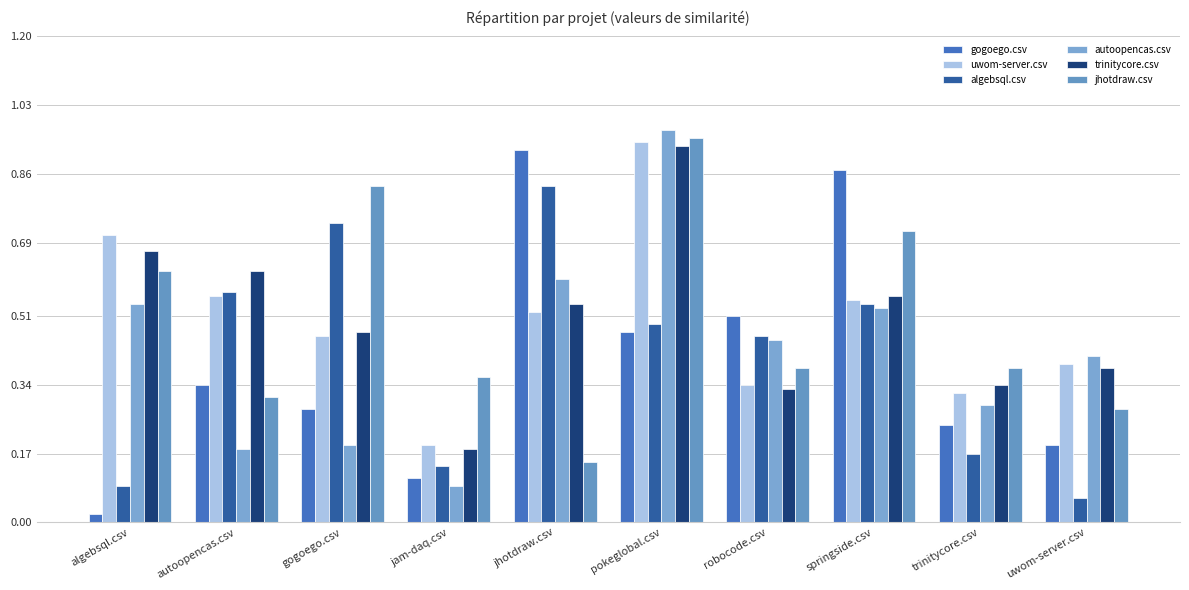

Is the value of jhotdraw.csv at trinitycore.csv greater than the value of algebsql.csv at robocode.csv?

No